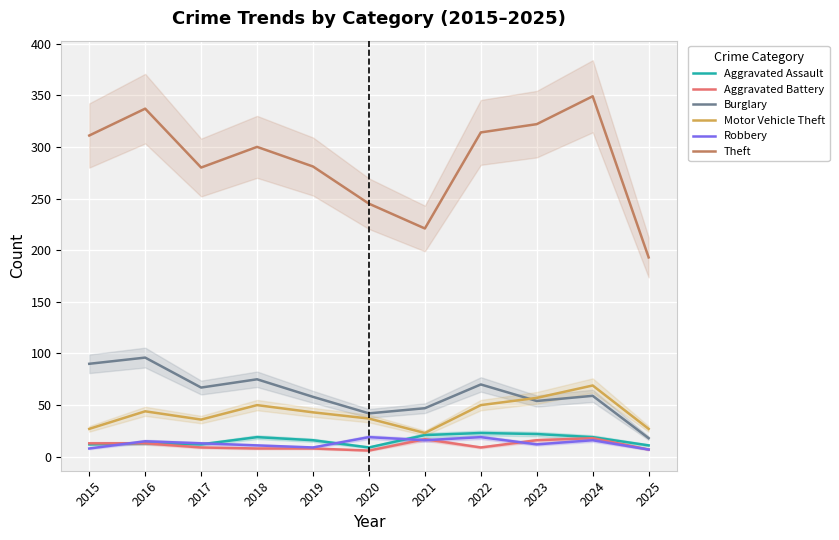

True or false: Motor Vehicle Theft has more than 0 points higher than both neighbors.

True